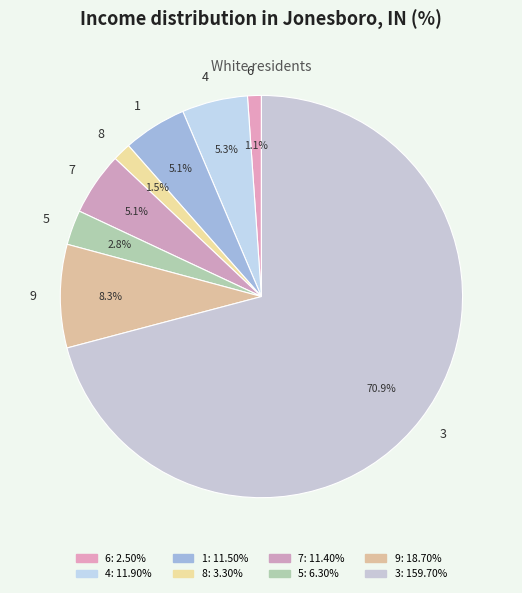

Does 8 represent more than half of the total?

No